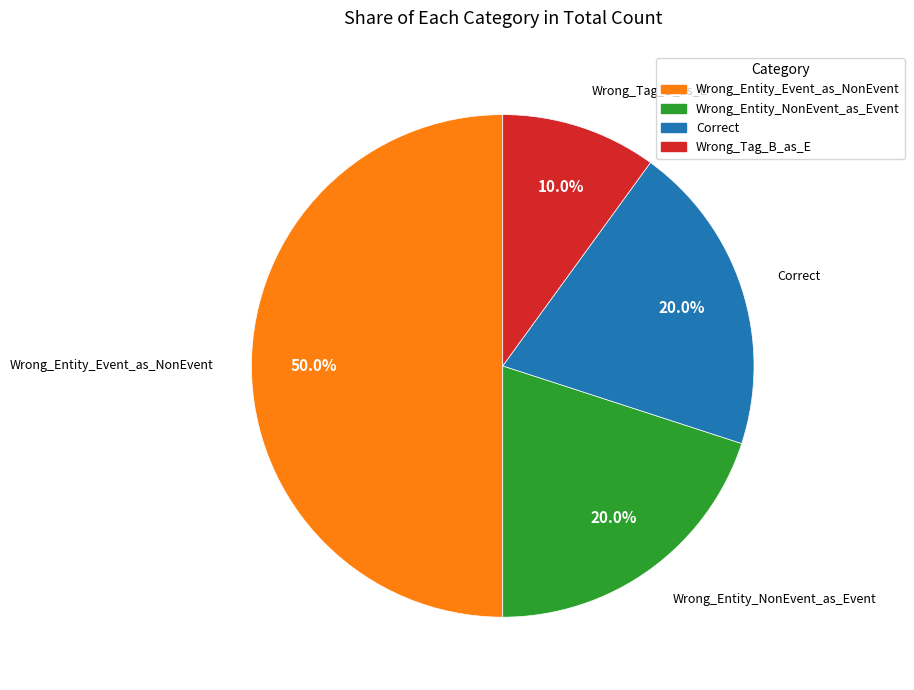

To the nearest percent, what percentage of the pie is Wrong_Entity_NonEvent_as_Event?

20%